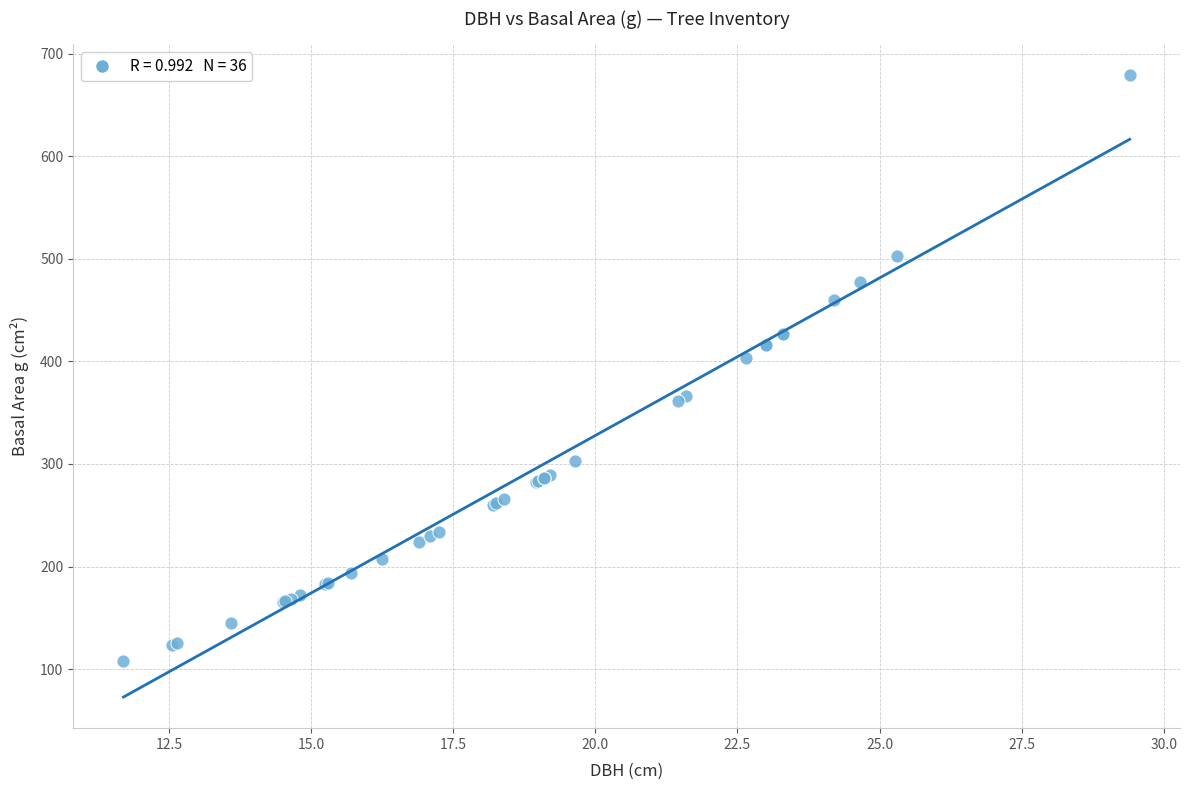

What Y value in the scatter plot is closest to 393?

402.9